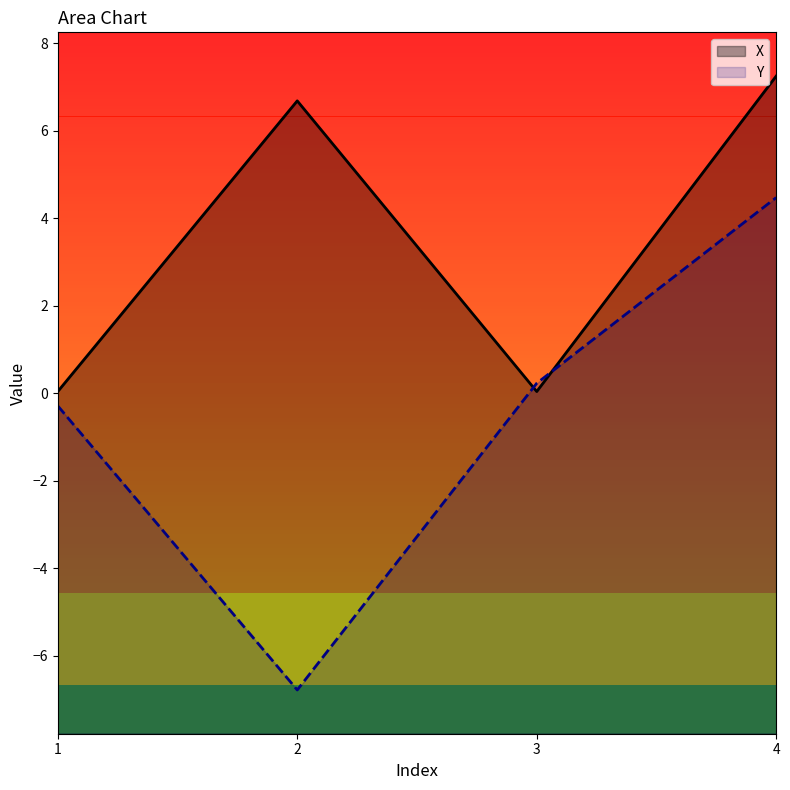

The value of Y at 2 is -6.8. True or false?

True